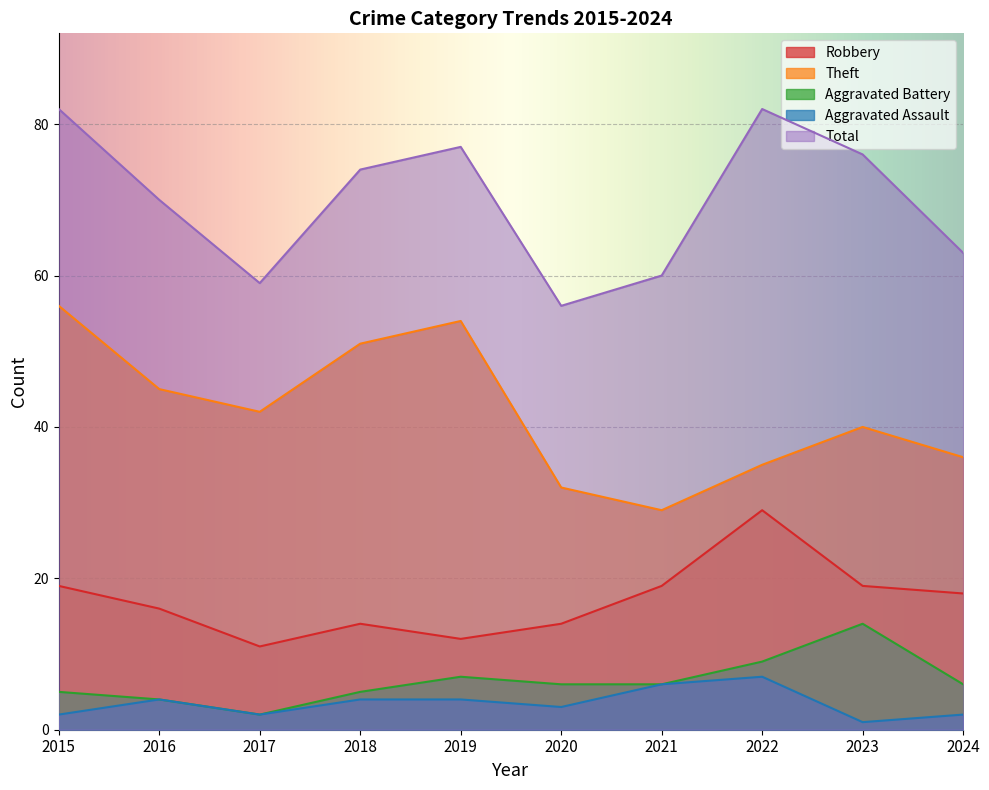

True or false: Robbery has more than 1 interior local peaks.

True